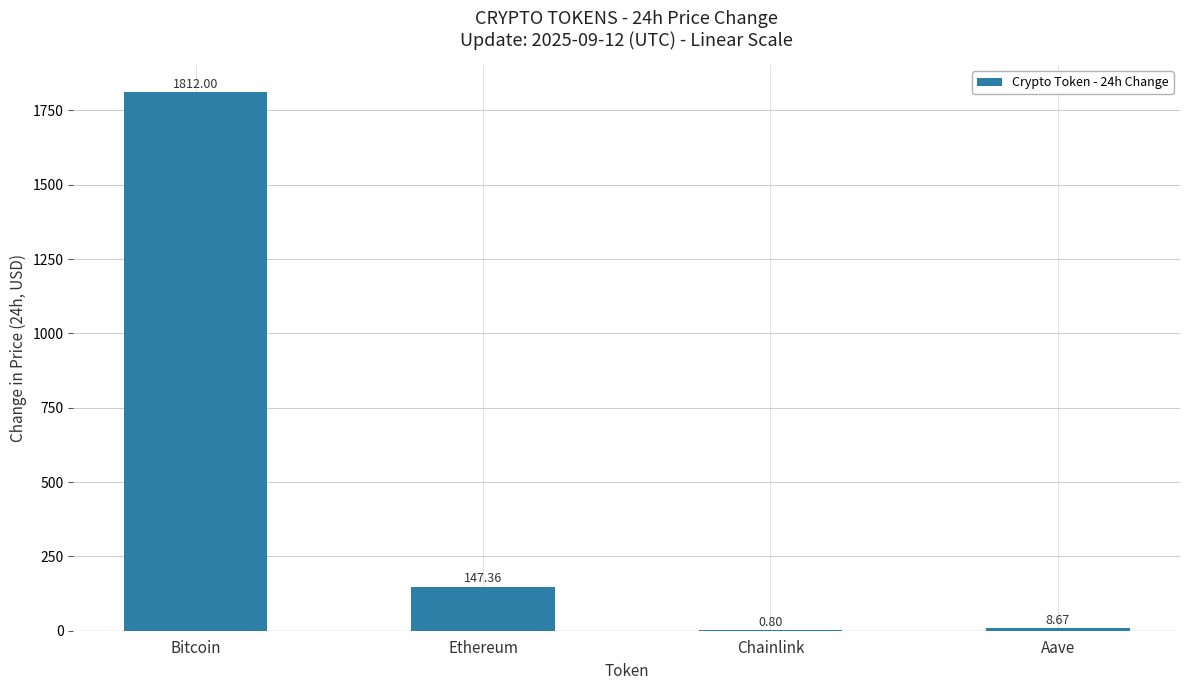

What is the ratio of the value at Bitcoin to the value at Ethereum?

12.3